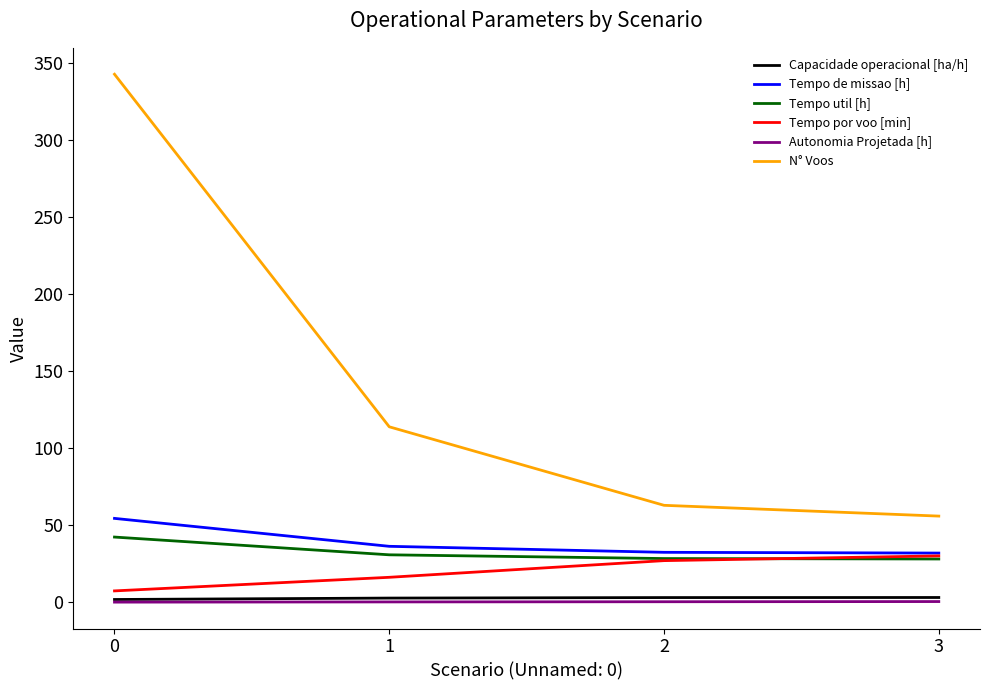

True or false: Capacidade operacional [ha/h] and Tempo util [h] cross at least once.

False